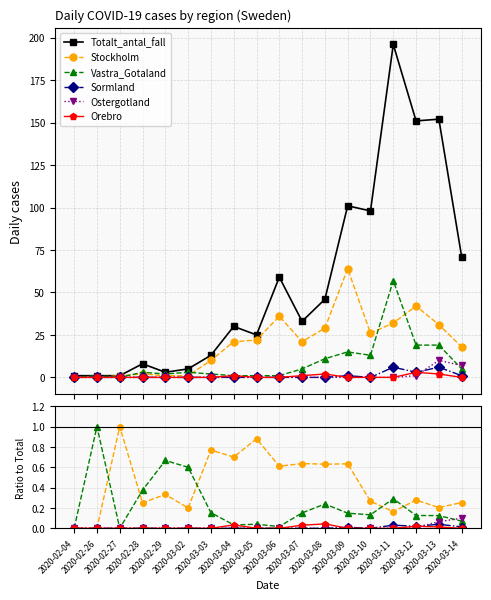

At 2020-03-05, list the series in order from largest to smallest.

Totalt_antal_fall, Stockholm, Vastra_Gotaland, Sormland, Ostergotland, Orebro